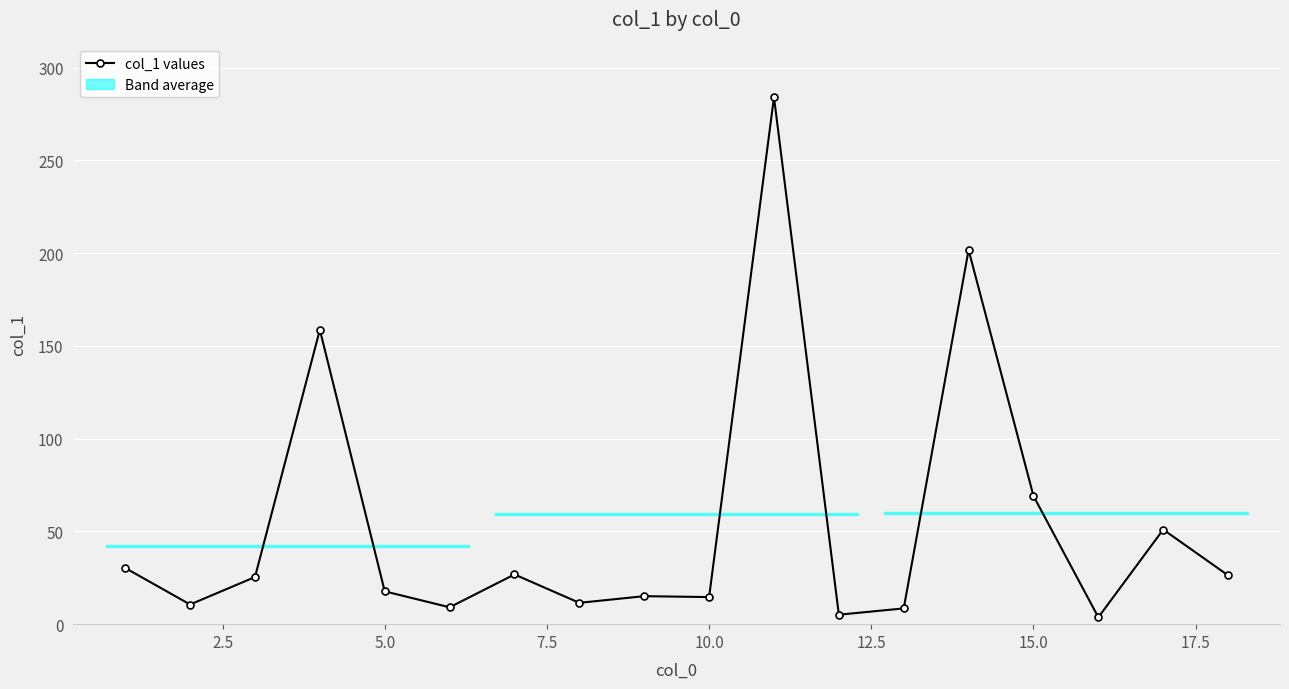

What is the sum of all values?

969.3